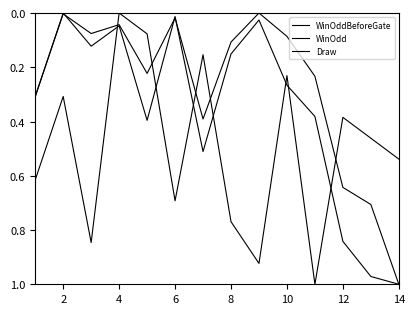

Does the chart have visible grid lines?

No